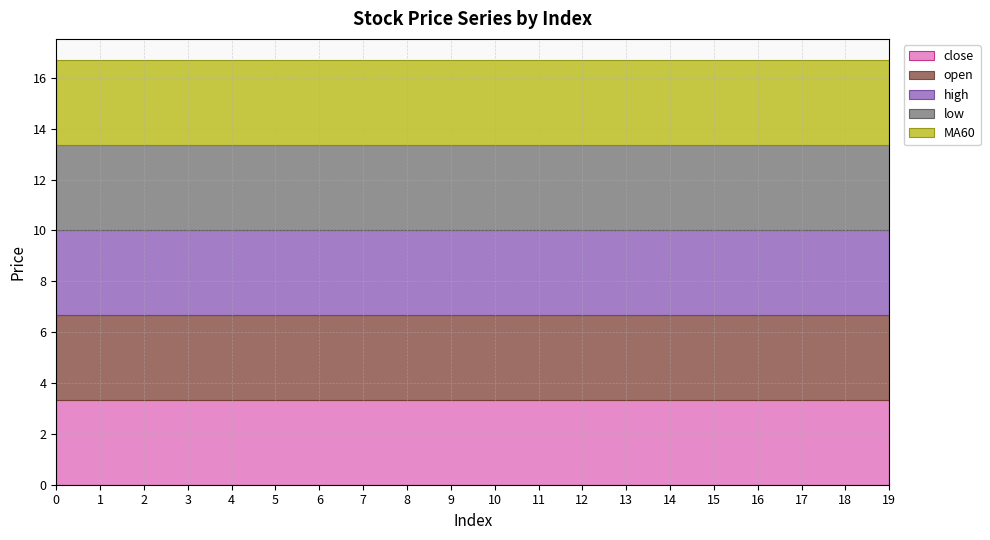

What is the value of the open point at the 5th from the left?

3.3